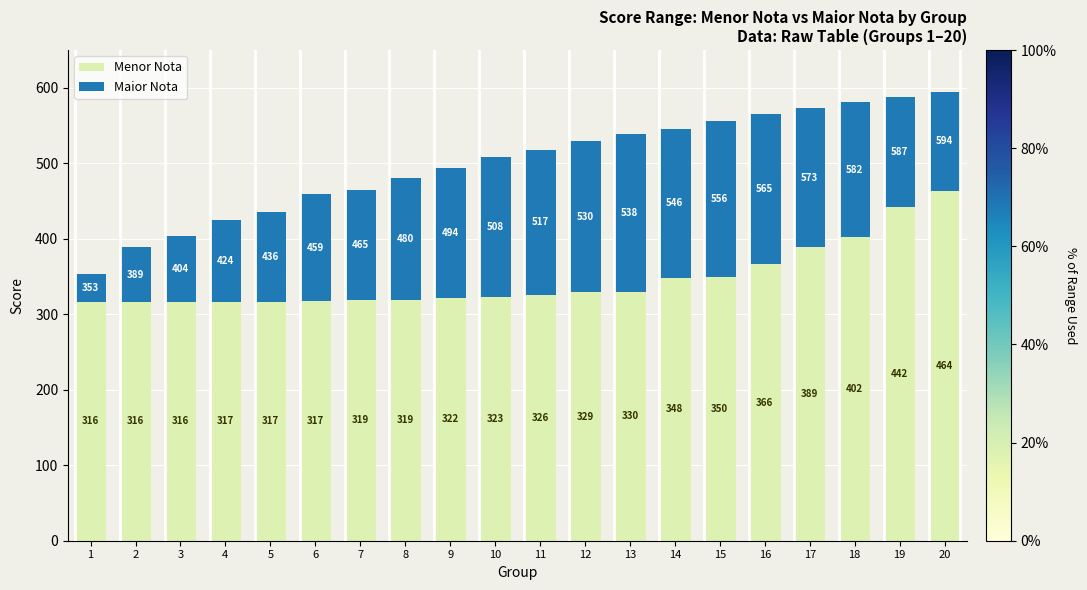

What value does the Menor Nota series have at 1?

315.9